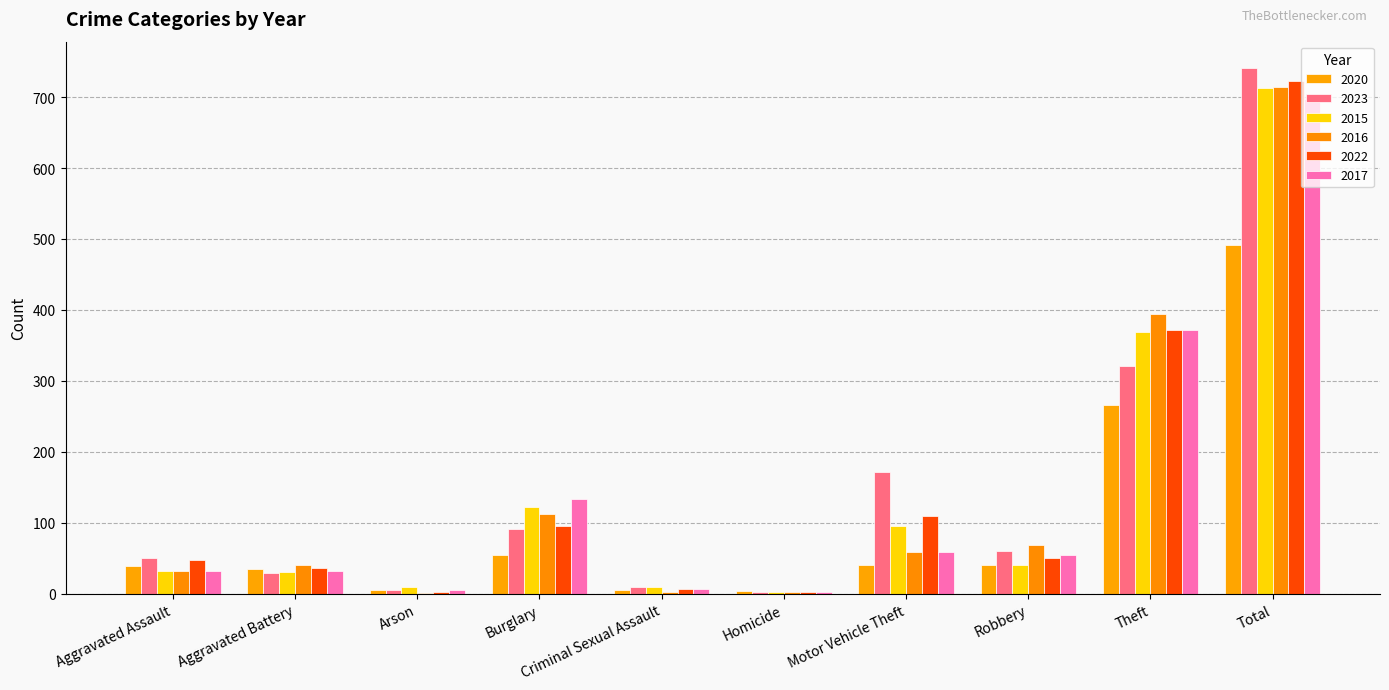

What position from the right is Motor Vehicle Theft?

4